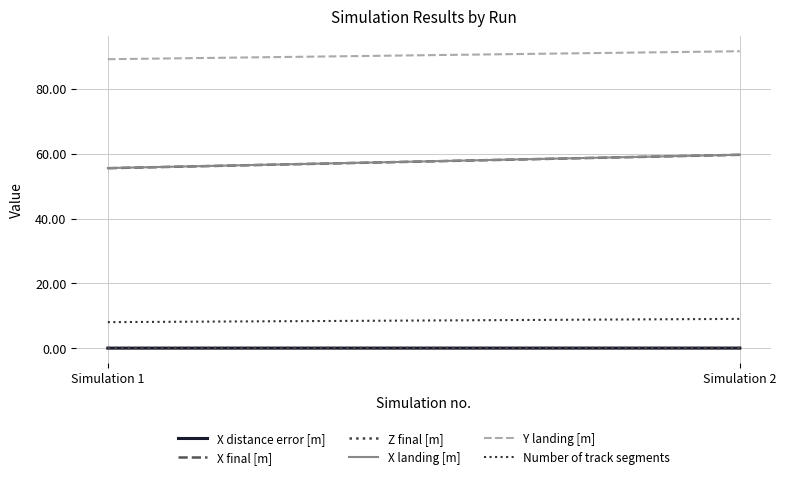

Count the X landing [m] values in the range 55 to 59.

1